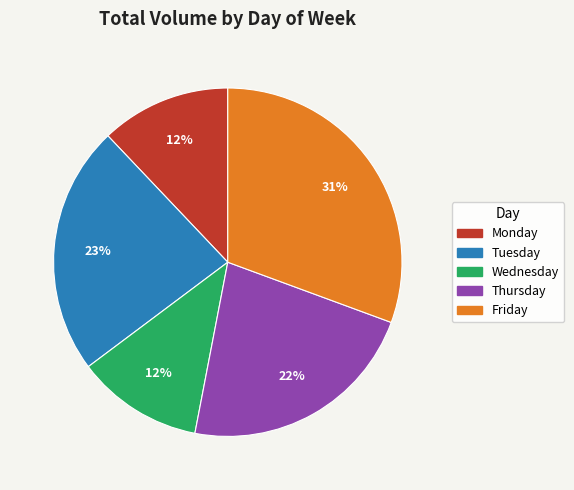

Is the sum of Friday and Thursday greater than half?

Yes